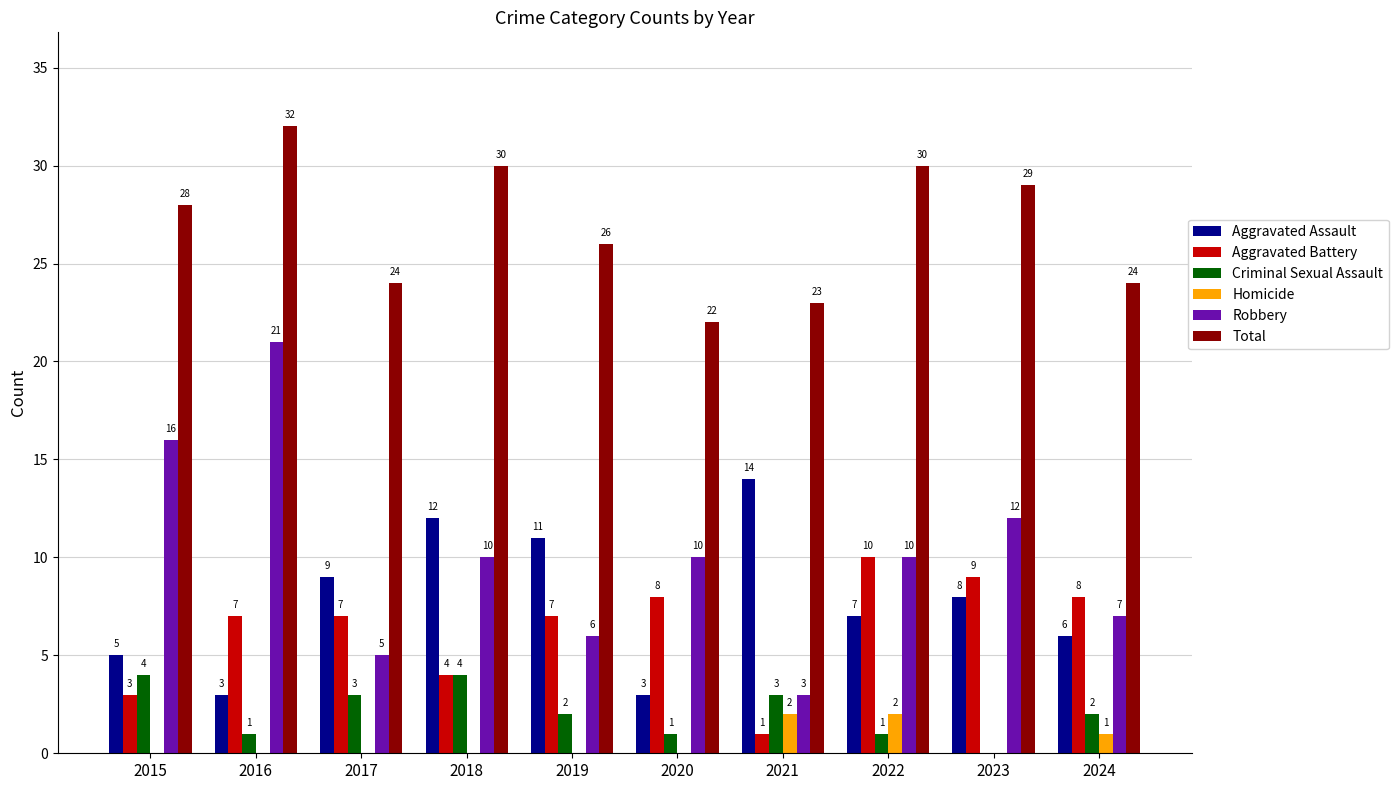

The value of Aggravated Assault at 2022 is 10. True or false?

False